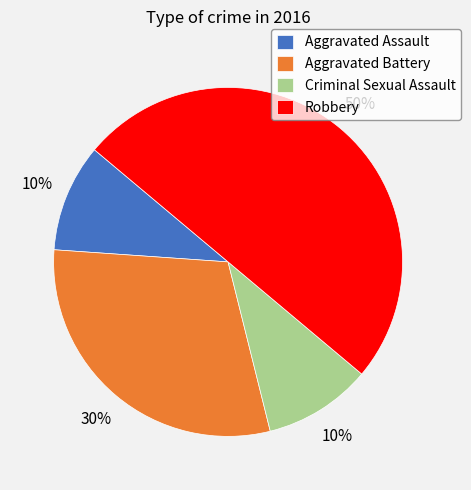

Is the sum of Robbery and Criminal Sexual Assault greater than half?

Yes